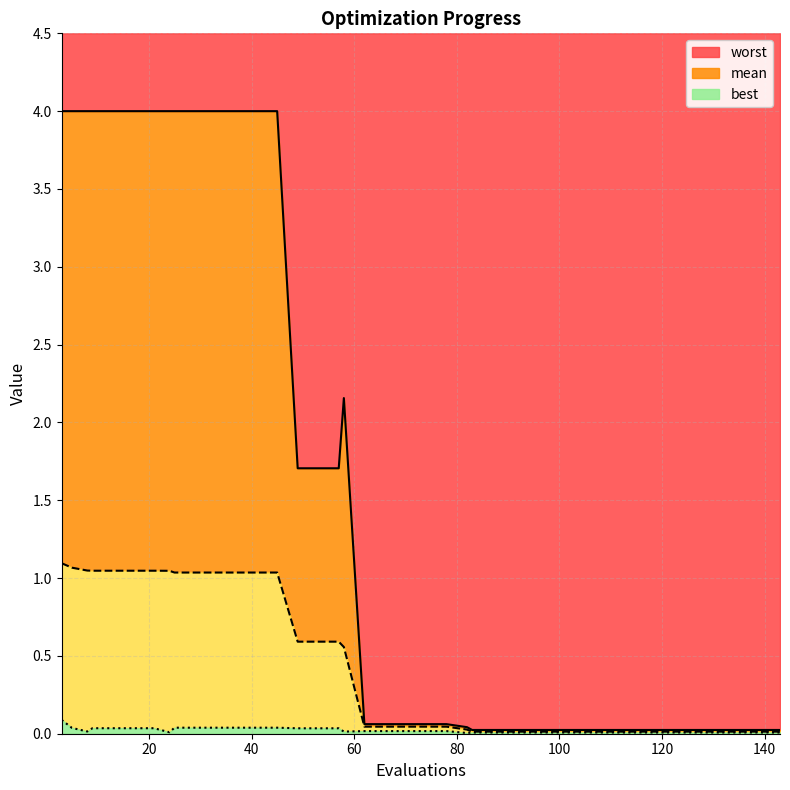

Where is the first local minimum for best?

8